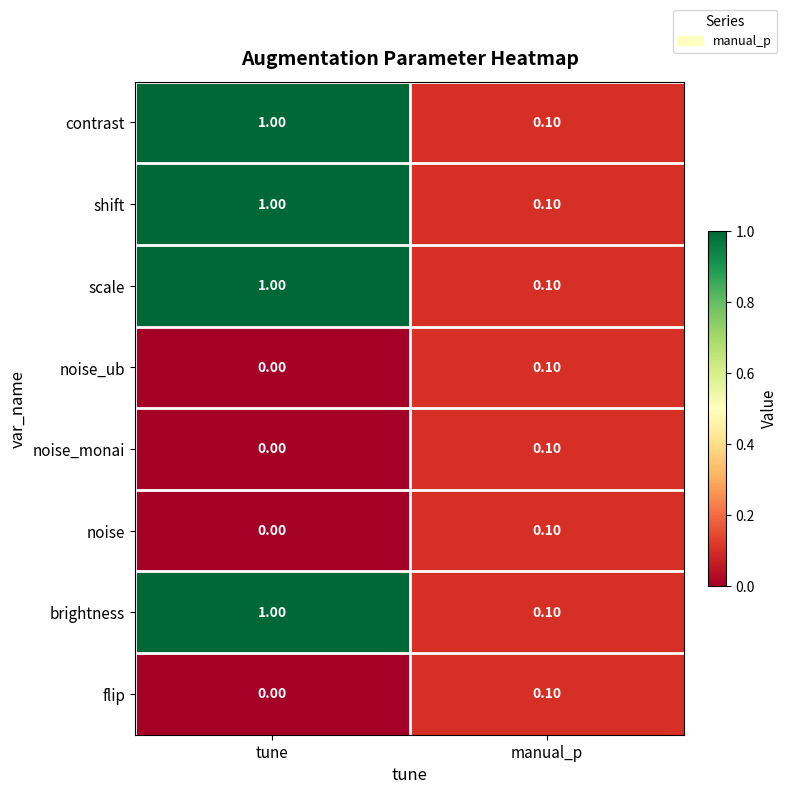

At which label is noise_ub closest to 0?

tune